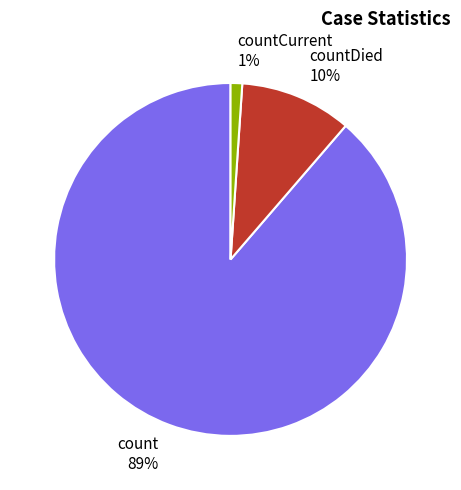

Count the number of slices in the pie.

3